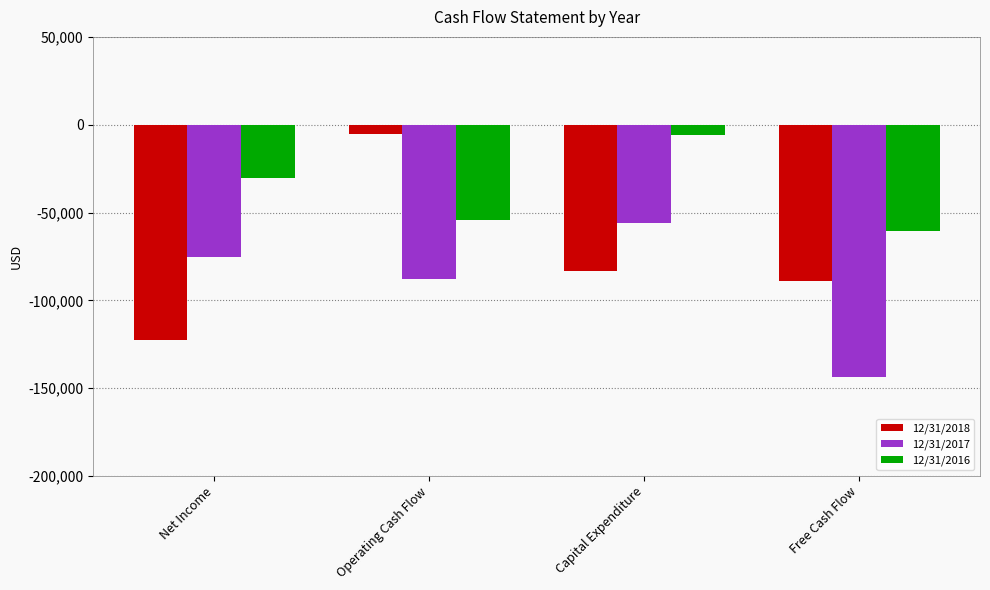

List the series in order of their overall mean, highest first.

12/31/2016, 12/31/2018, 12/31/2017